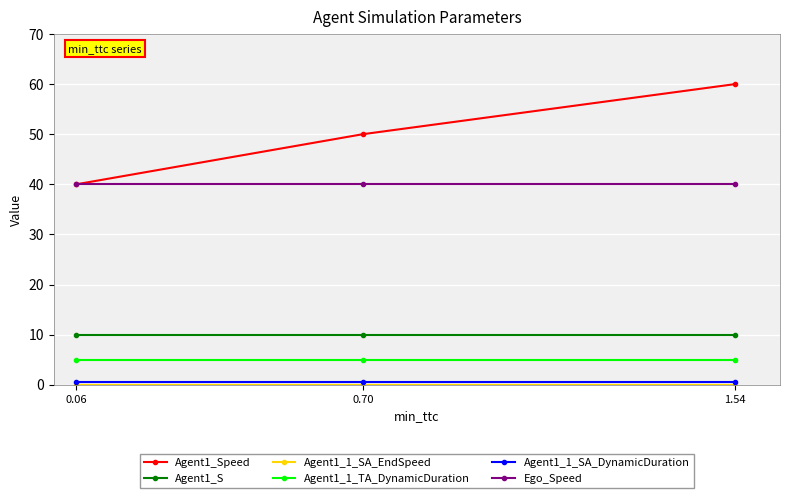

The Ego_Speed series shows 16.9 at 1.54. True or false?

False